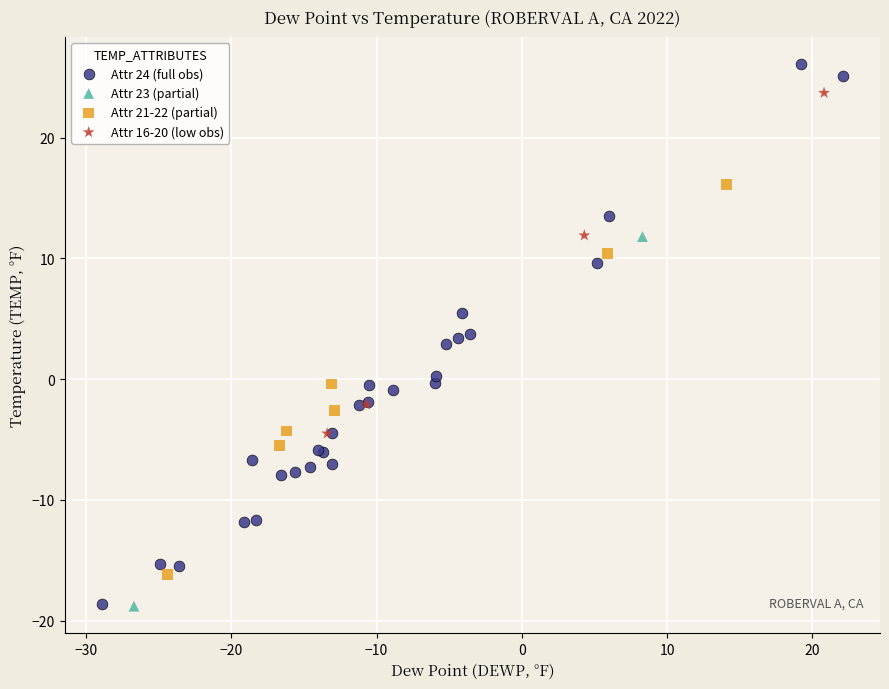

Which series reaches the maximum Y coordinate?

Attr 24 (full obs)